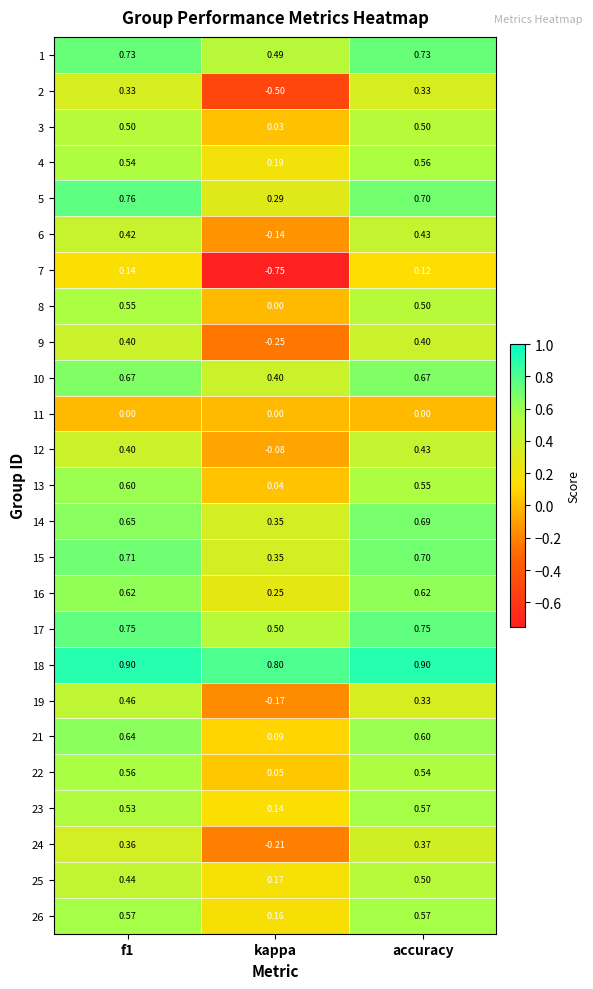

Is the value of 19 at f1 greater than the value of 15 at kappa?

Yes